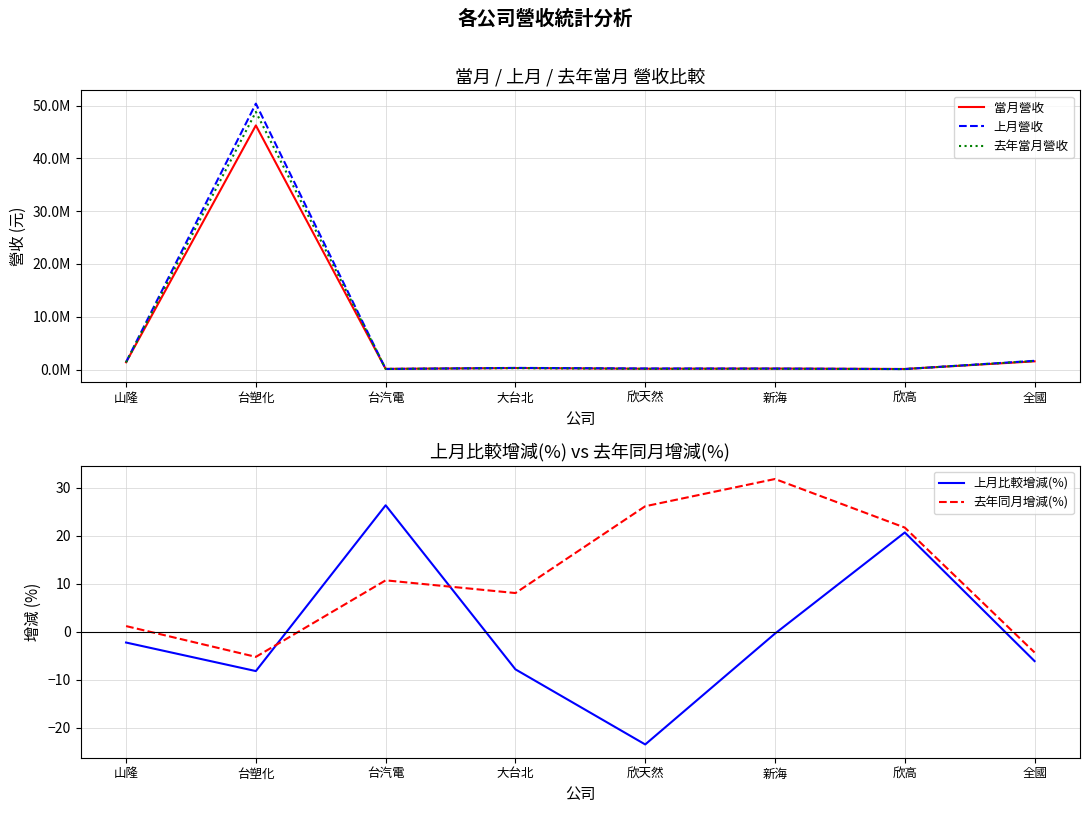

Which series ends up on top after the final intersection of 去年當月營收 and 當月營收?

去年當月營收